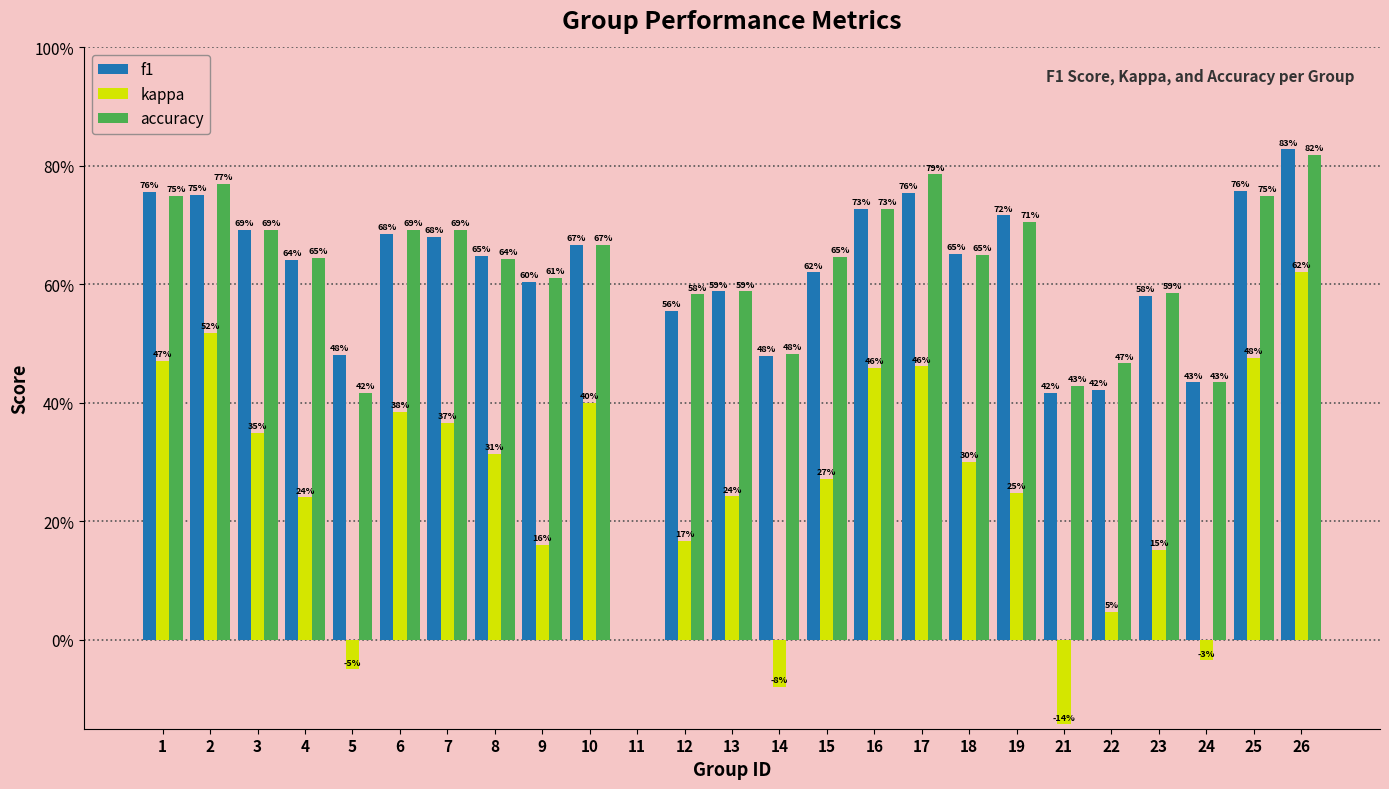

Does the chart contain stacked bars?

No